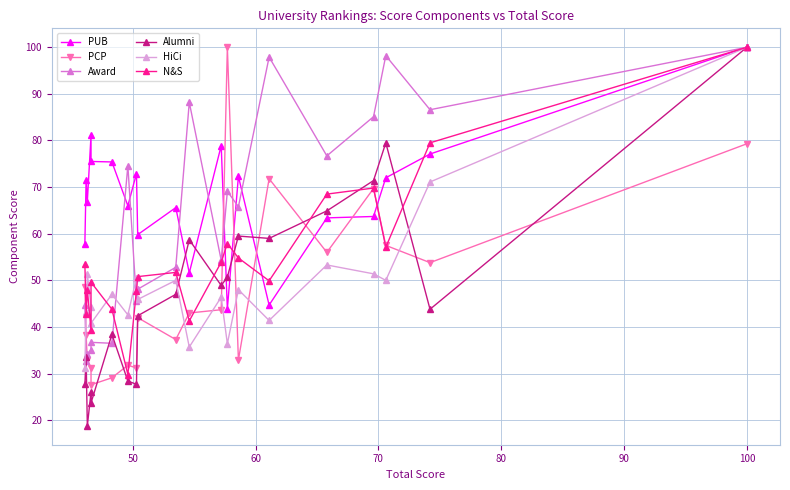

How many lines are shown in the chart?

6